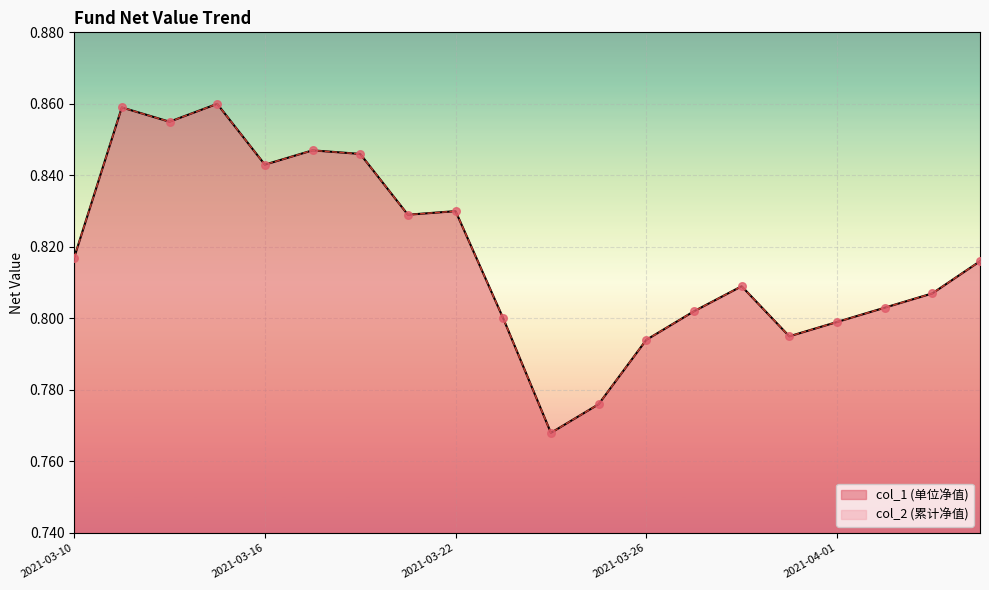

Which series reaches the minimum Y coordinate?

col_1